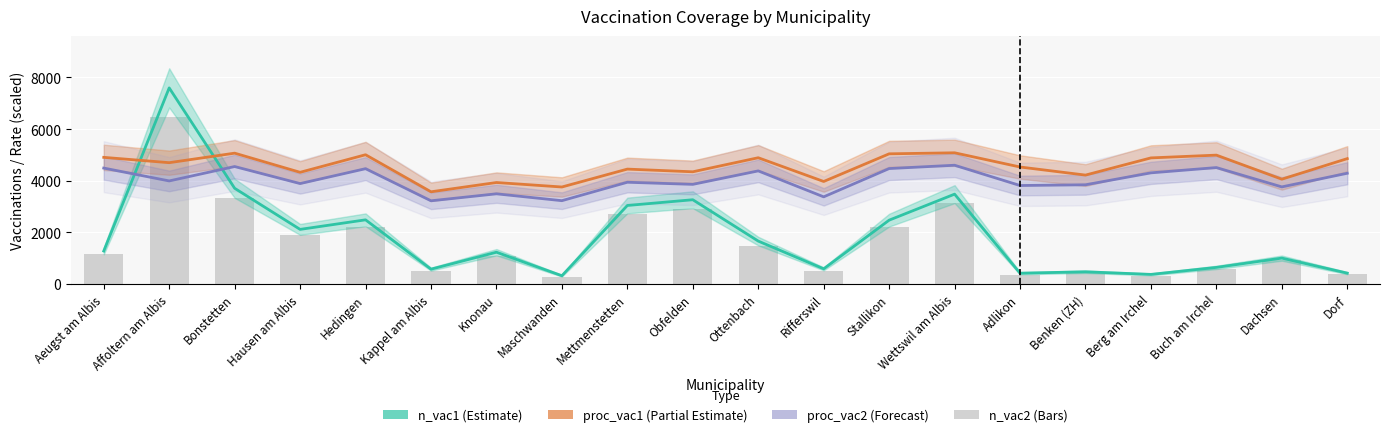

Does the chart contain stacked bars?

No